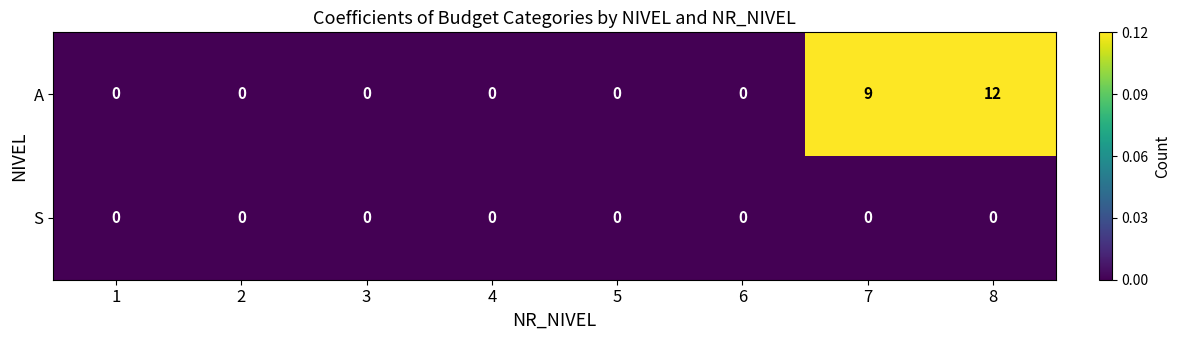

List the series in order of their overall mean, lowest first.

S, A